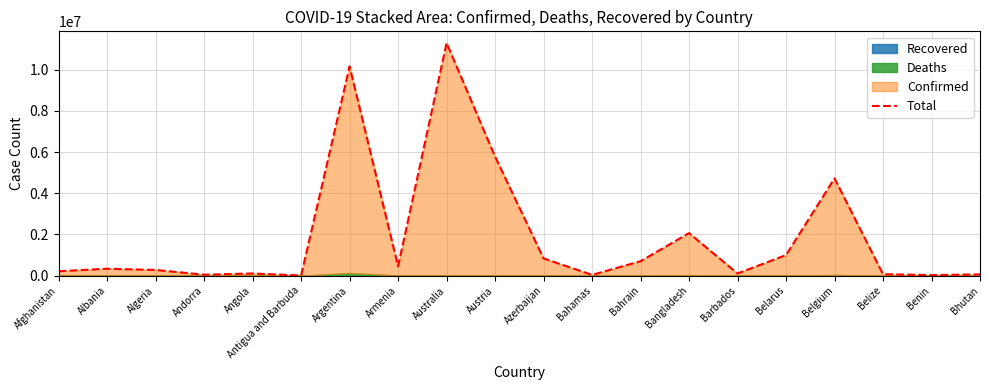

What is the greatest value displayed?

11292354